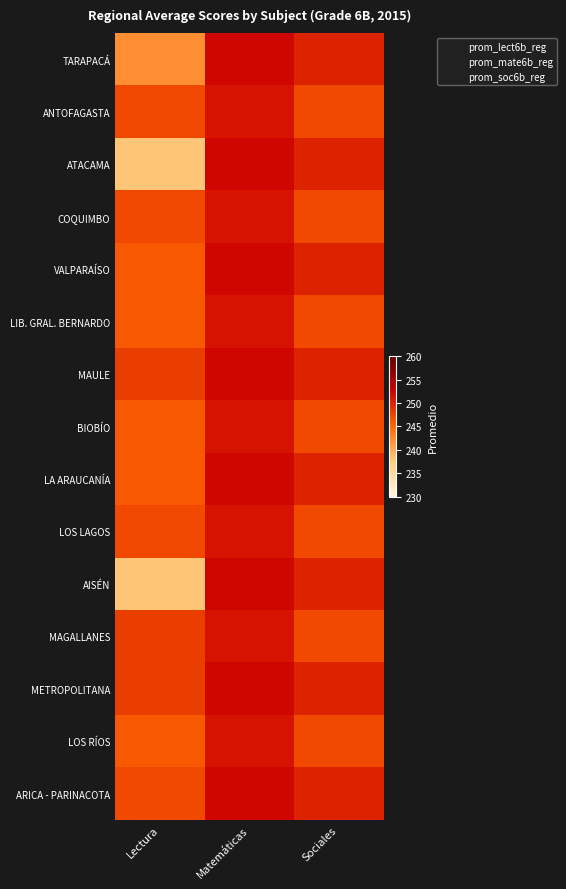

At which label is LOS LAGOS closest to 249?

Lectura